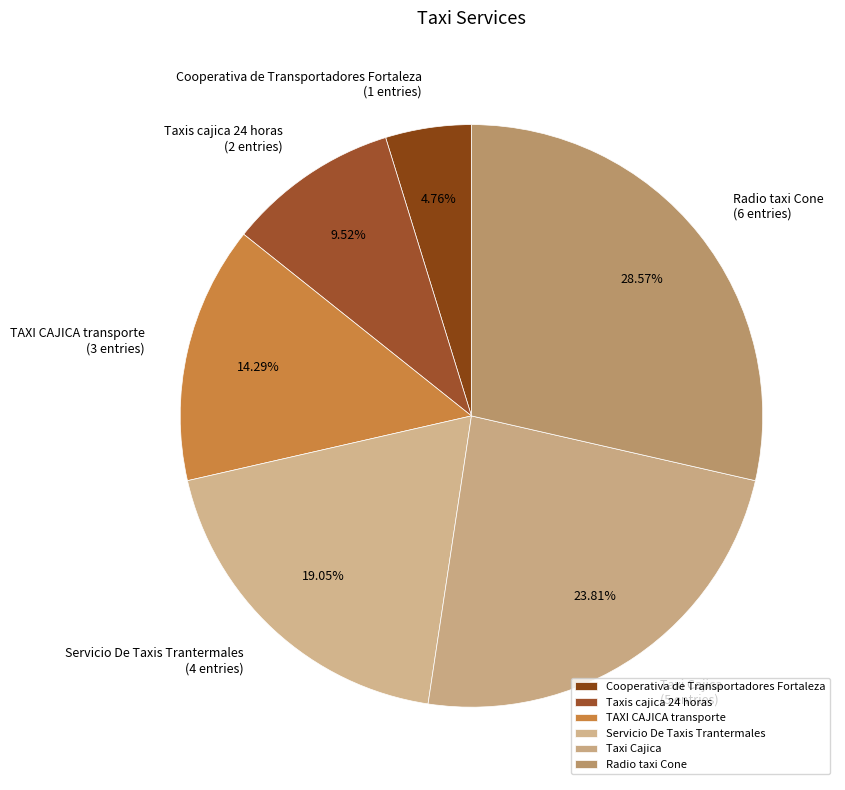

Does any single category account for the majority?

No